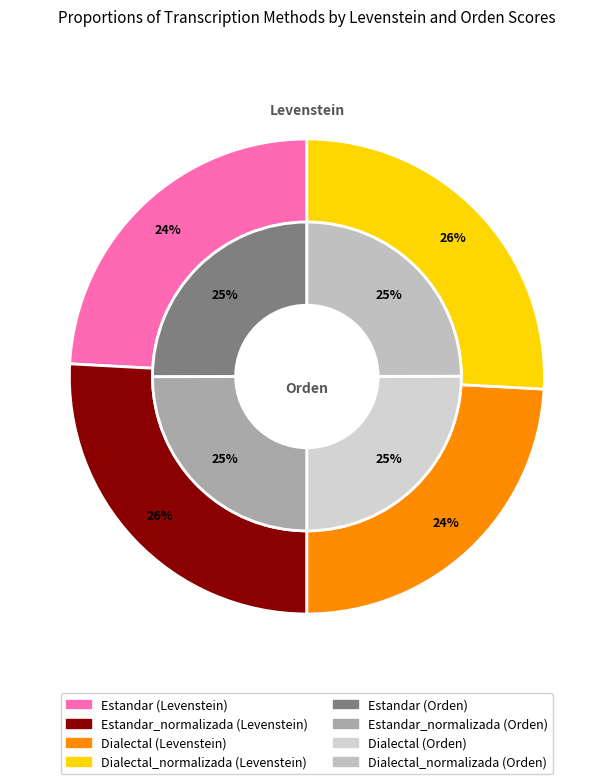

Rank the series by their average value, from lowest to highest.

levenstein, orden